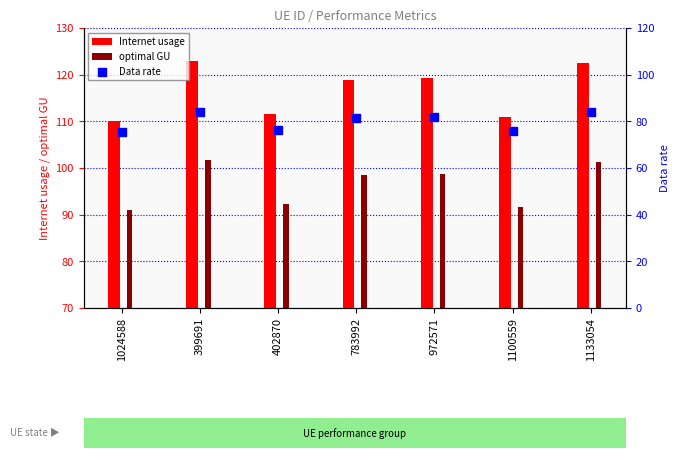

Which series has the largest total across all categories?

Internet usage